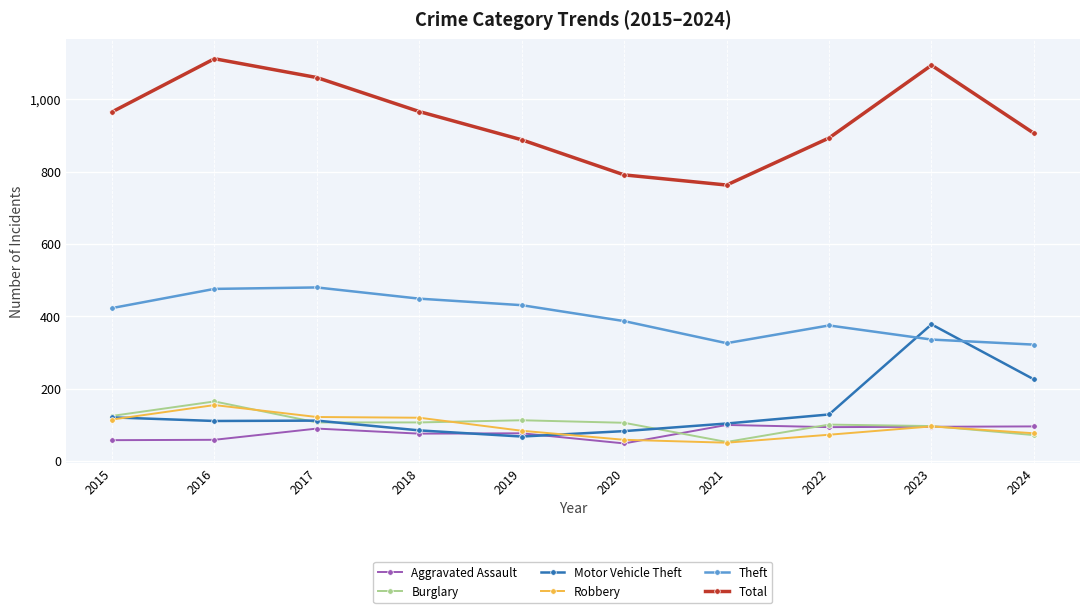

What is the total value across all series at 2018?

1803